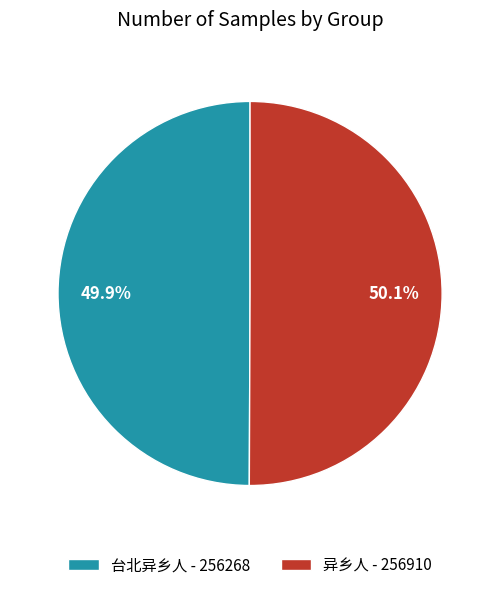

To the nearest percent, what portion does 异乡人 represent?

50%